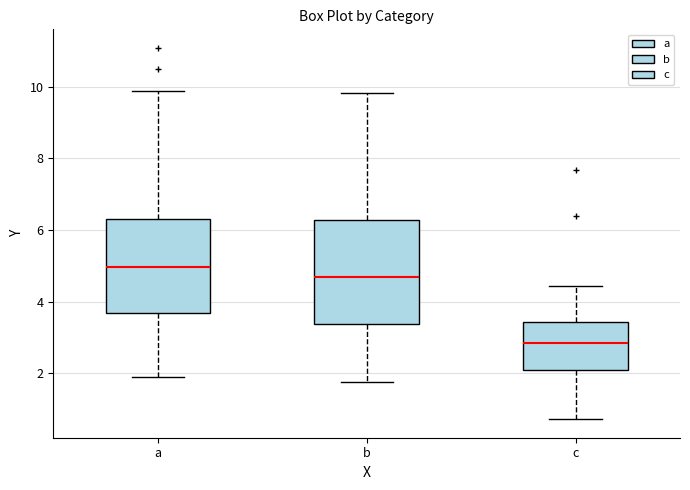

Which box's median line is the highest?

a